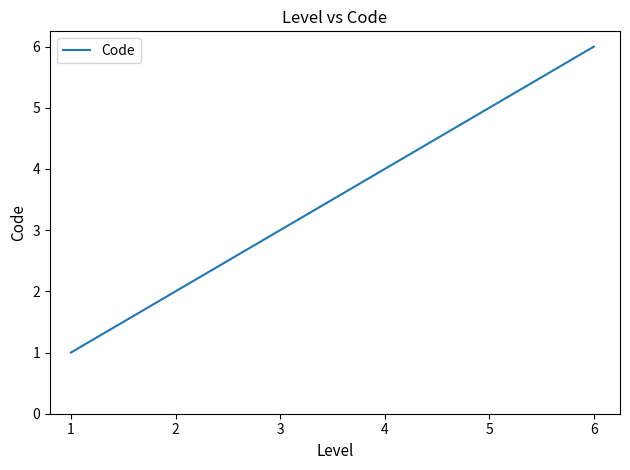

Reading right to left, what are all the values shown in this chart?

6	5	4	3	2	1